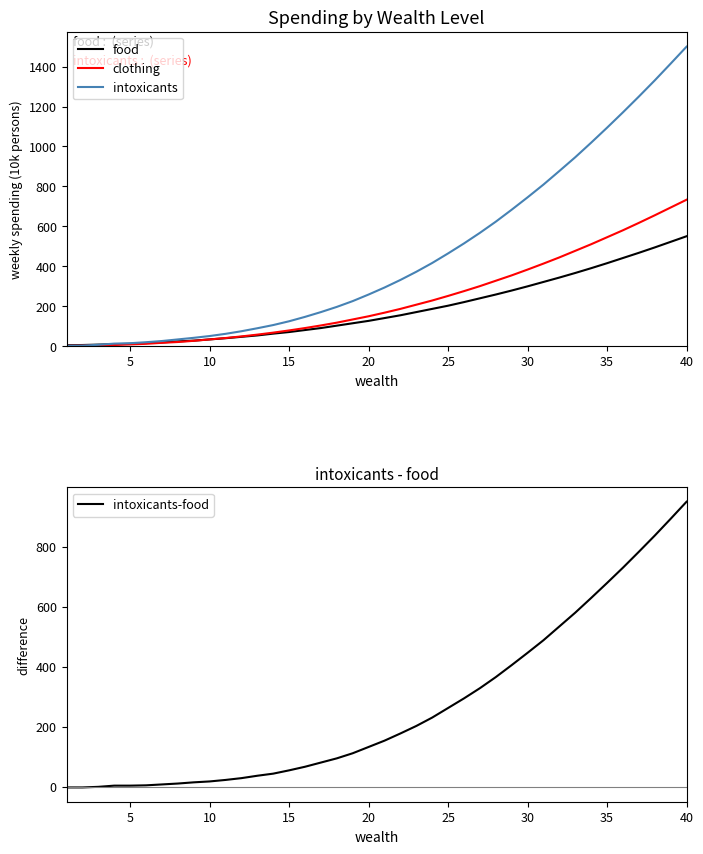

Is it true that intoxicants-food equals 950 at 40?

True